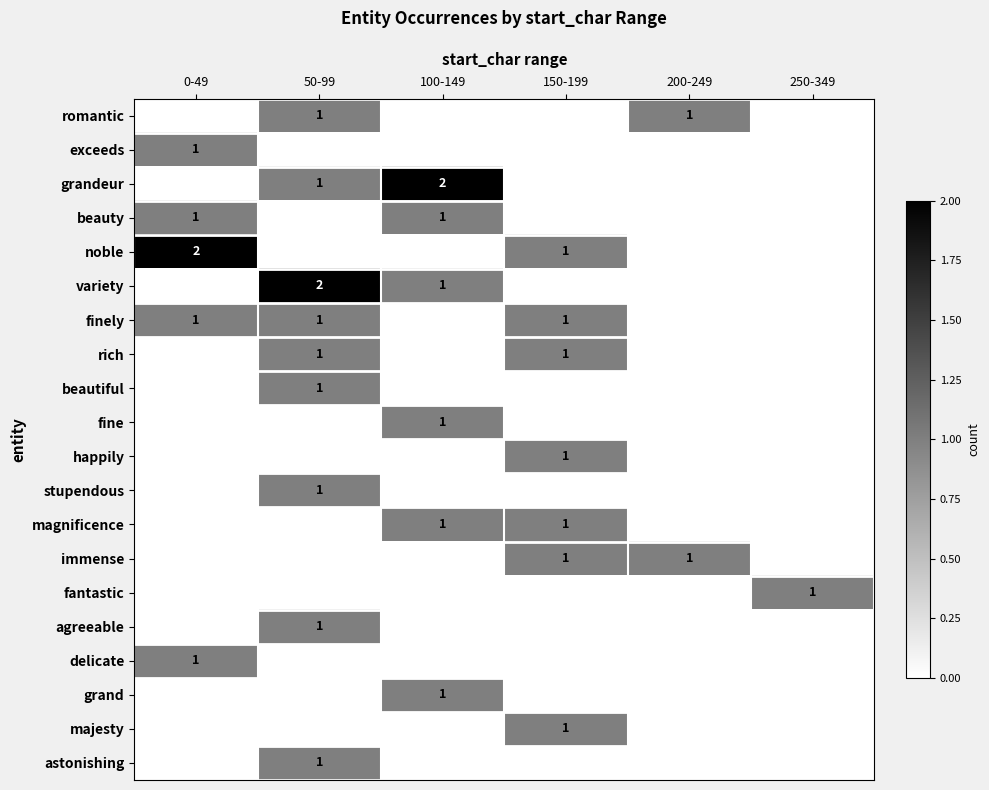

At which category is the sum across all series the highest?

50-99